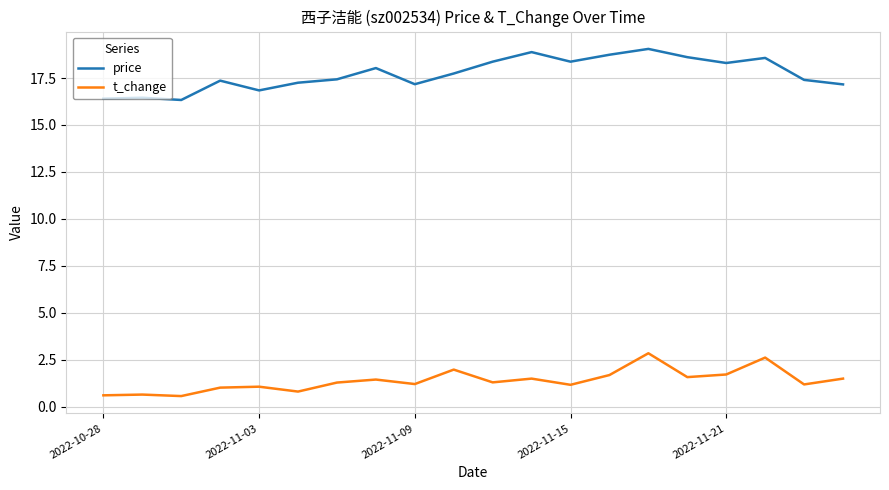

List the series in order of their overall mean, highest first.

price, t_change